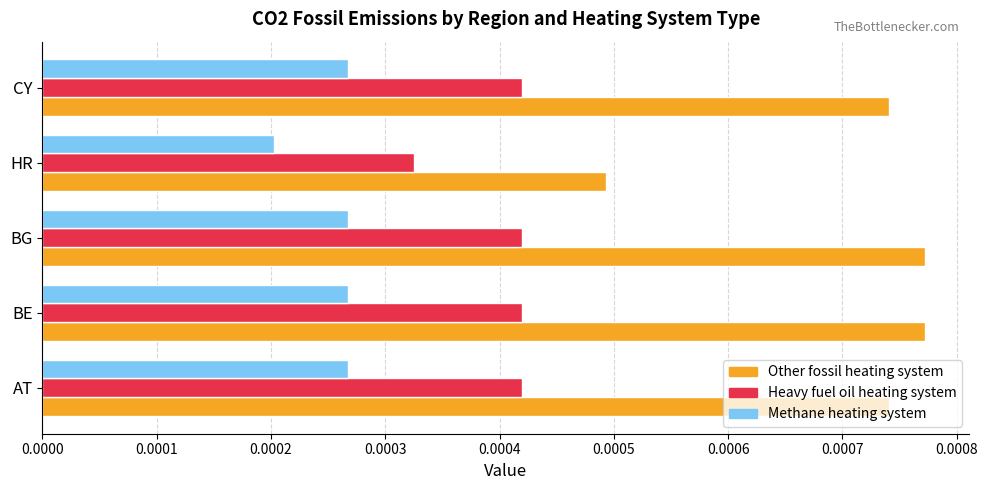

Rank the series by their average value, from highest to lowest.

Other fossil heating system, Heavy fuel oil heating system, Methane heating system